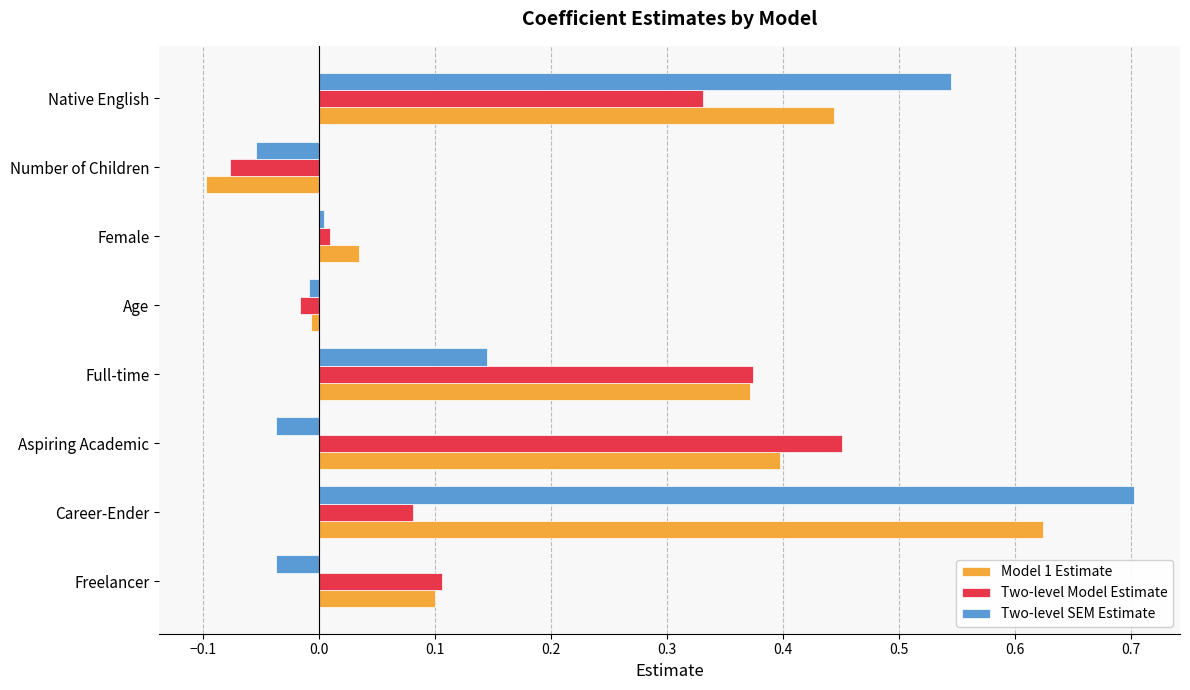

The Two-level SEM Estimate series shows 0.2 at Full-time. True or false?

False